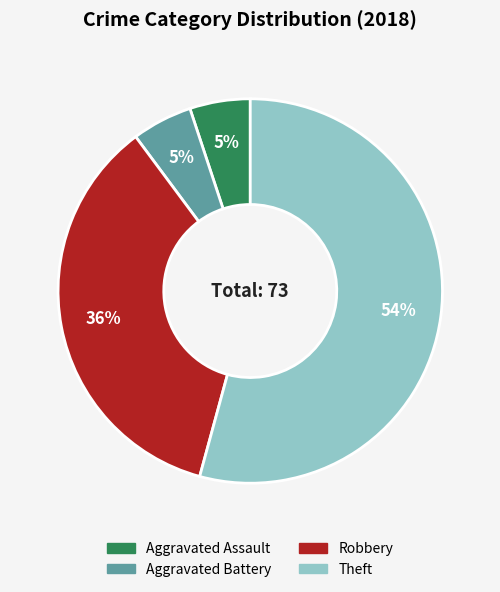

Which slice is the largest?

Theft